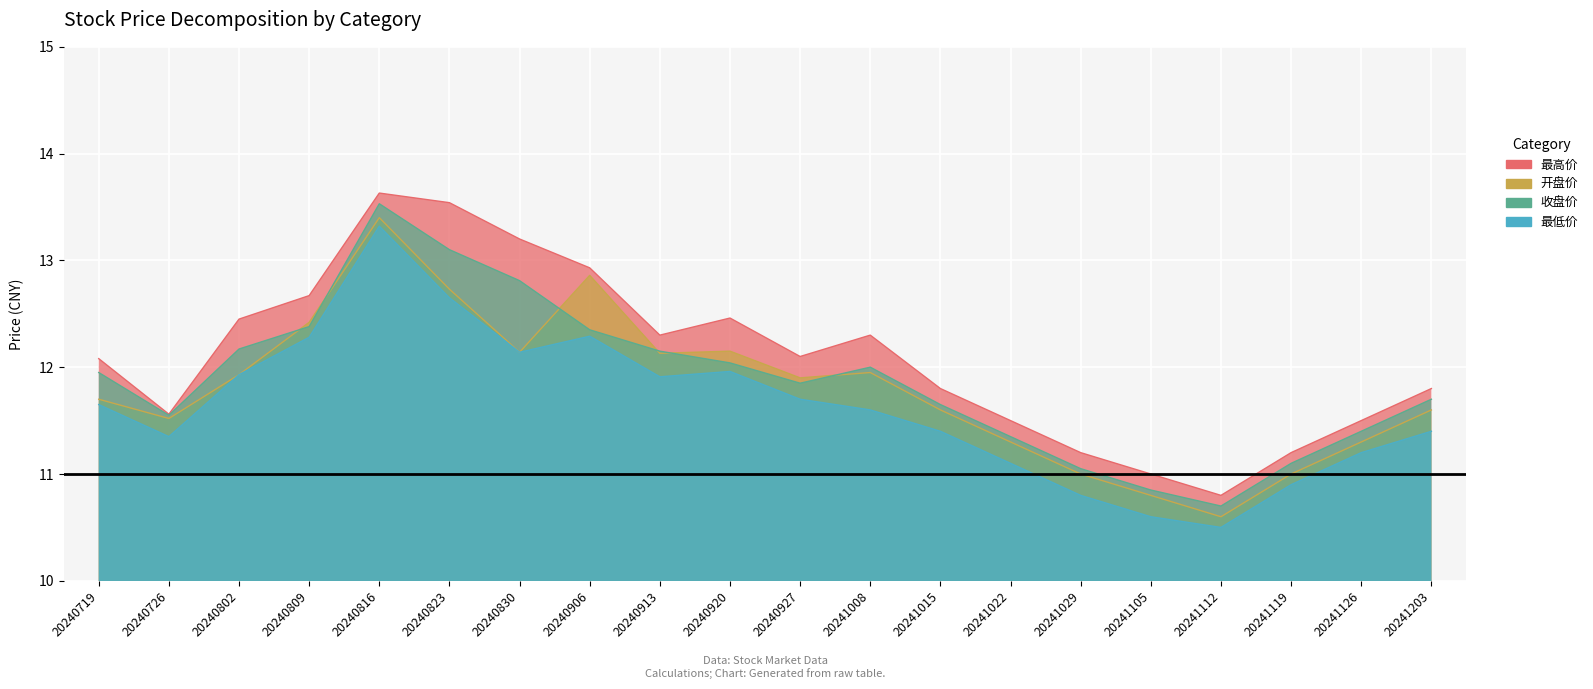

True or false: 开盘价 has more than 1 points higher than both neighbors.

True